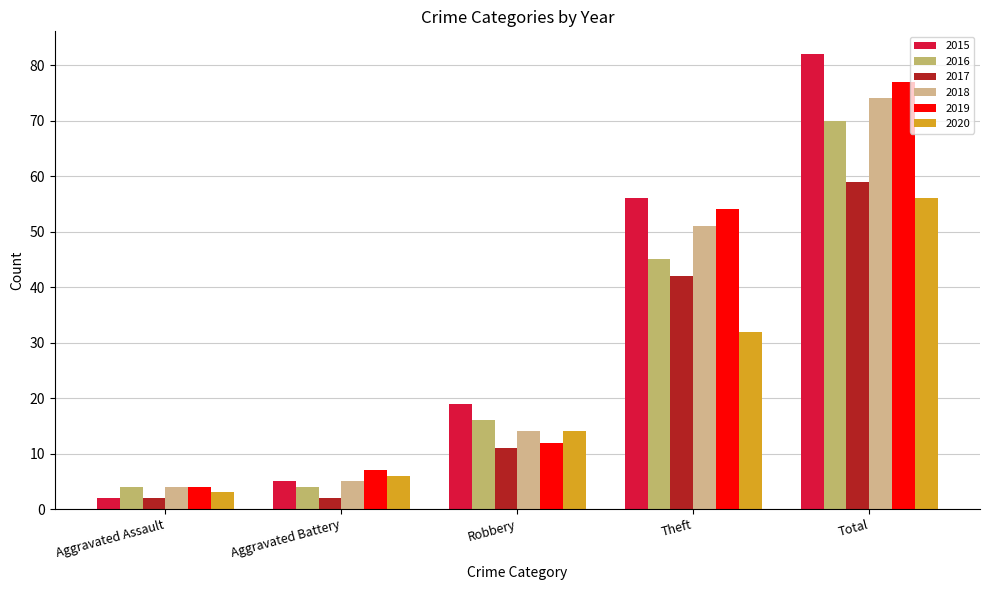

What position from the right is Total?

1